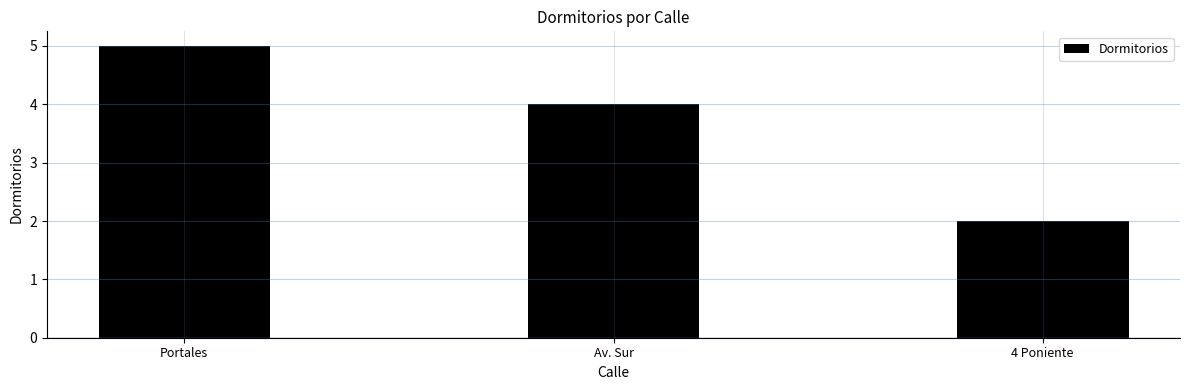

Does the chart contain stacked bars?

No